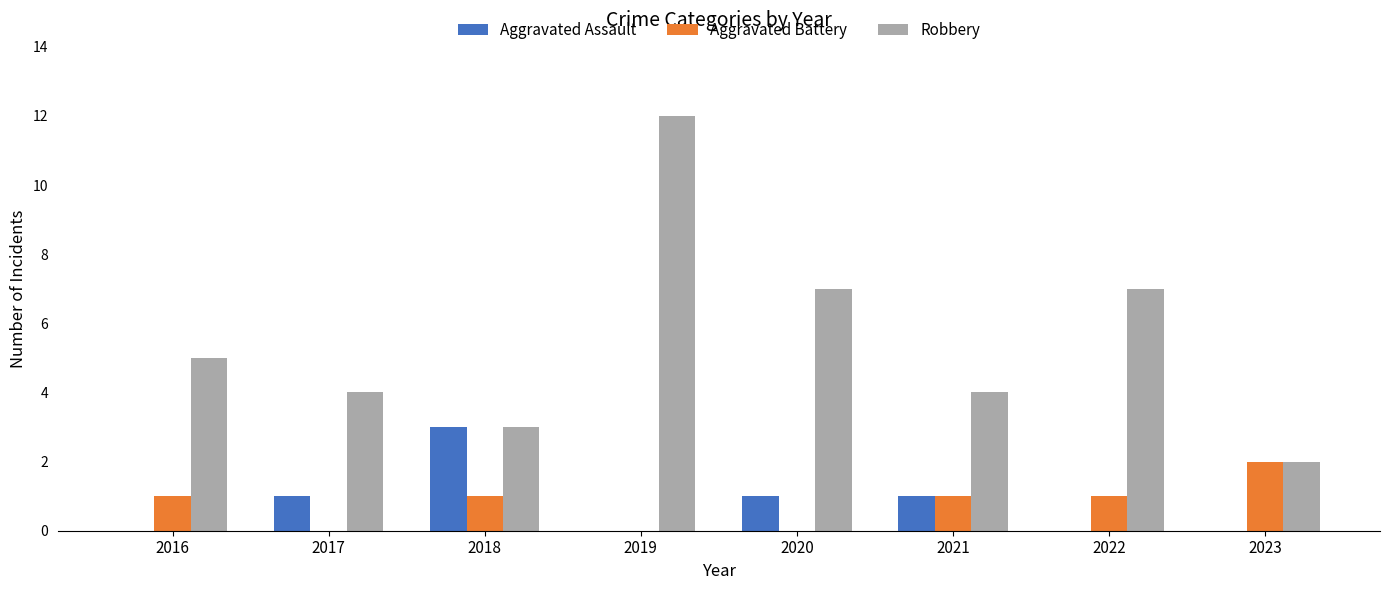

Is the value of Aggravated Battery at 2017 greater than the value of Robbery at 2017?

No